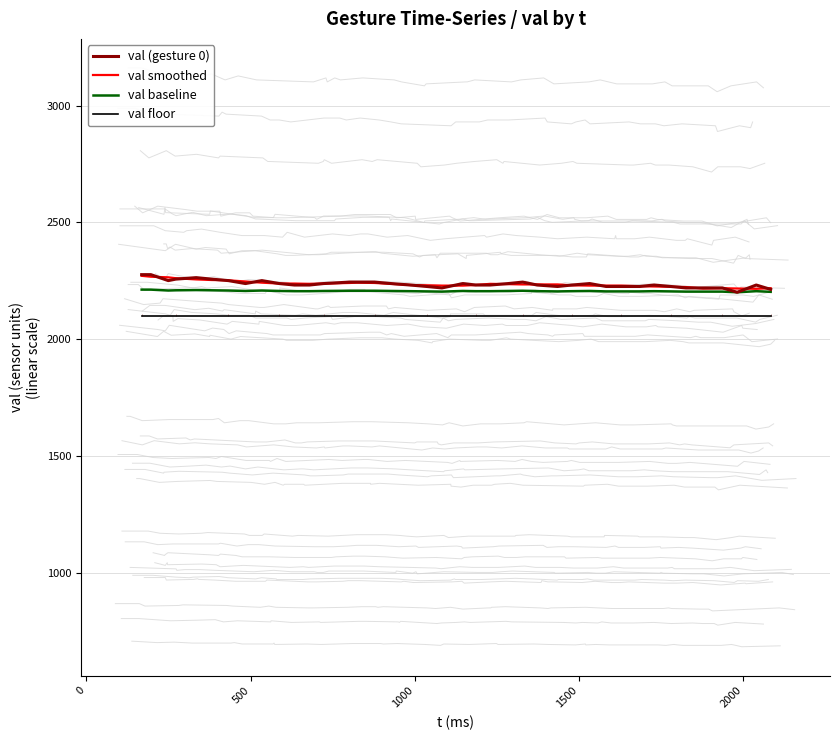

How many data points in val smoothed are above 2234?

22